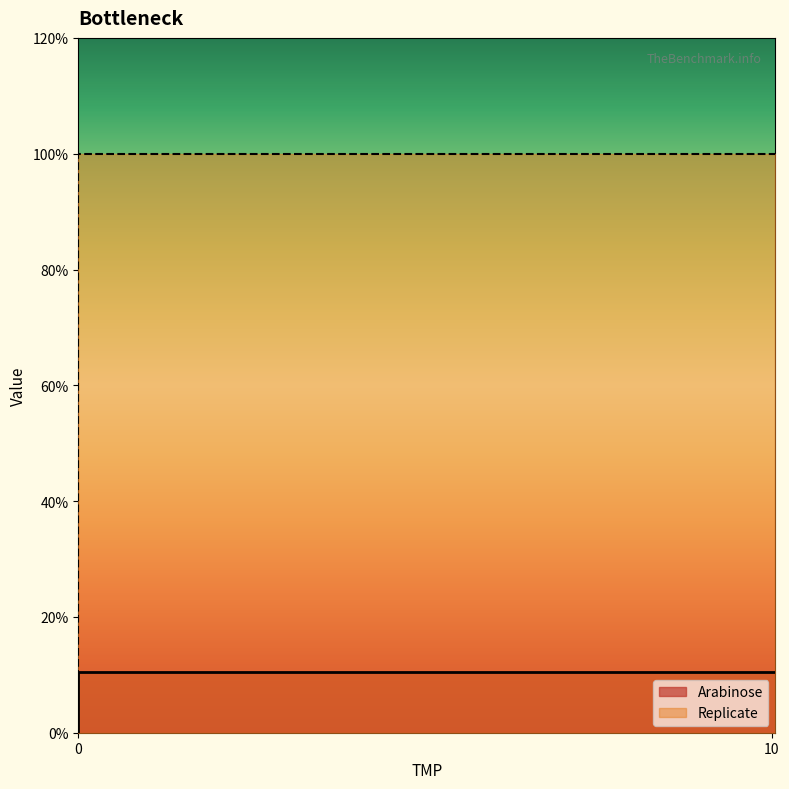

What is the total value across all series at 0?

1.0